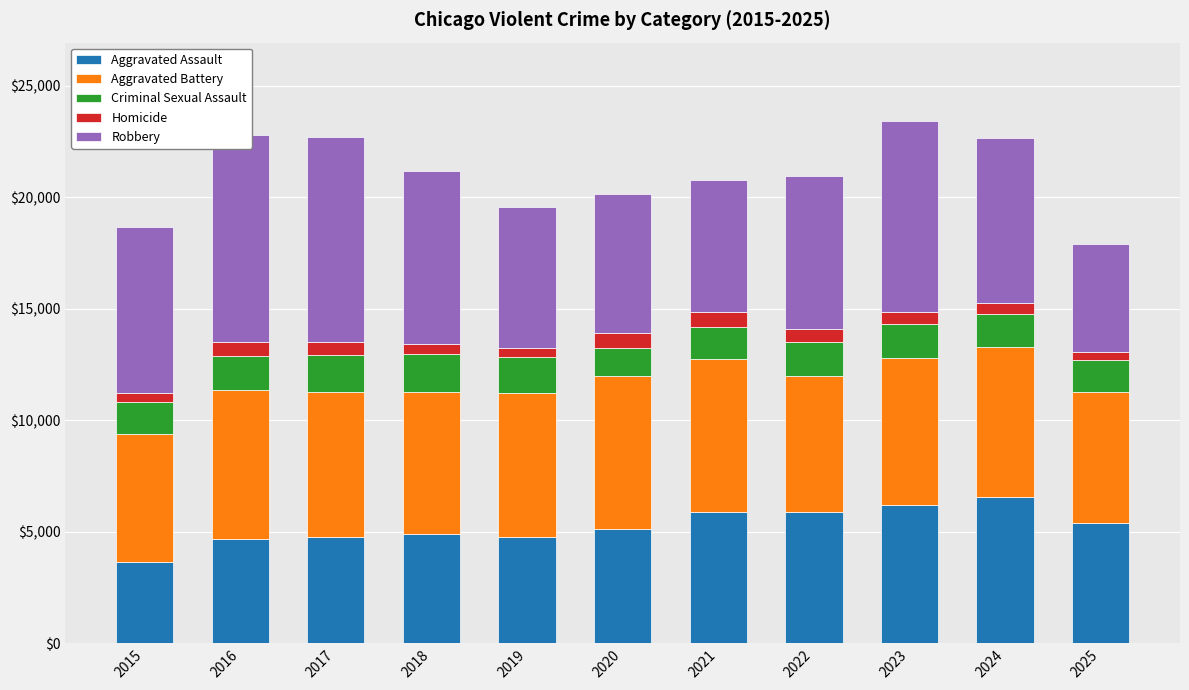

How many data points does each series have?

11